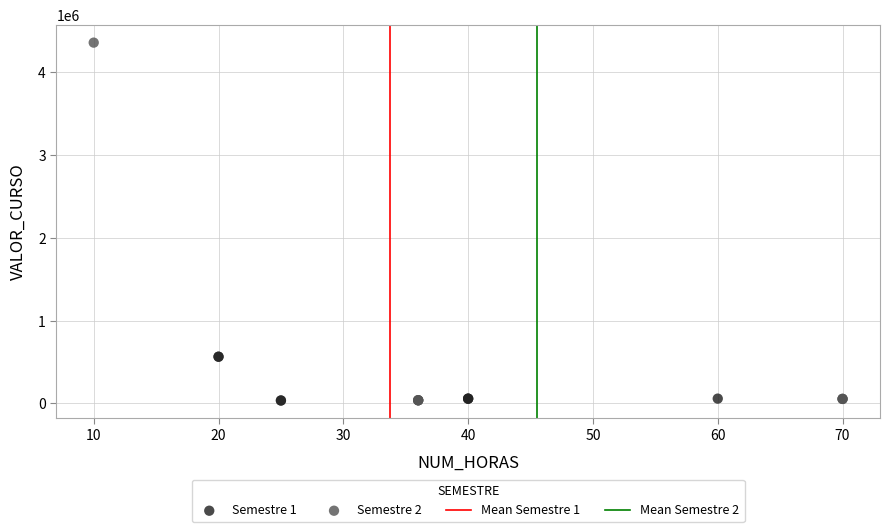

Which series reaches the maximum Y coordinate?

Semestre 2